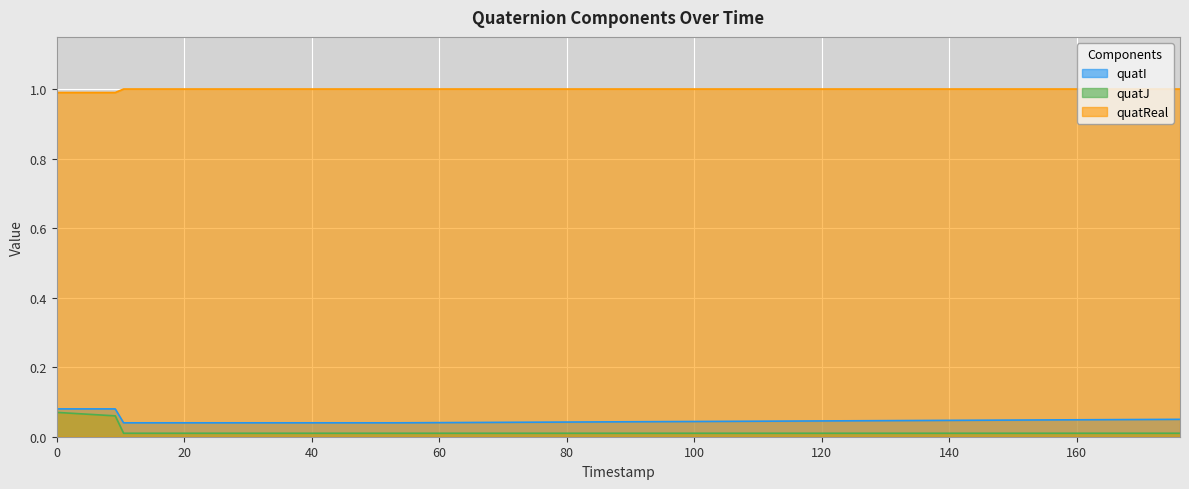

True or false: quatI and quatJ cross at least once.

False